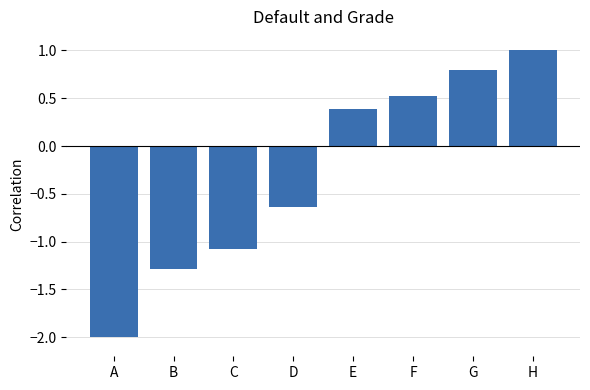

What is the difference between the values at G and F?

0.3